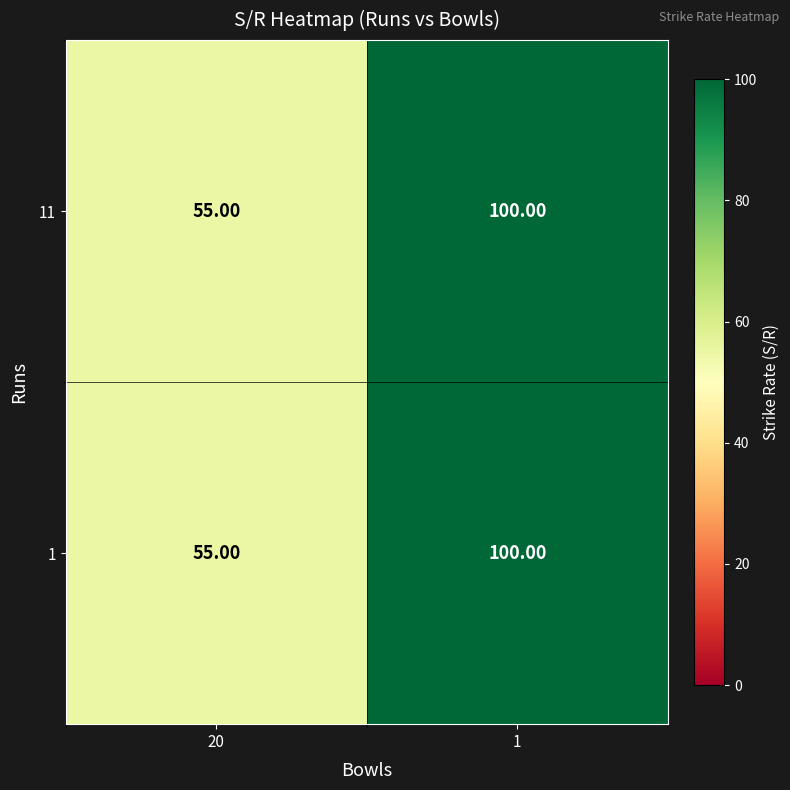

What is the total value across all series at 20?

110